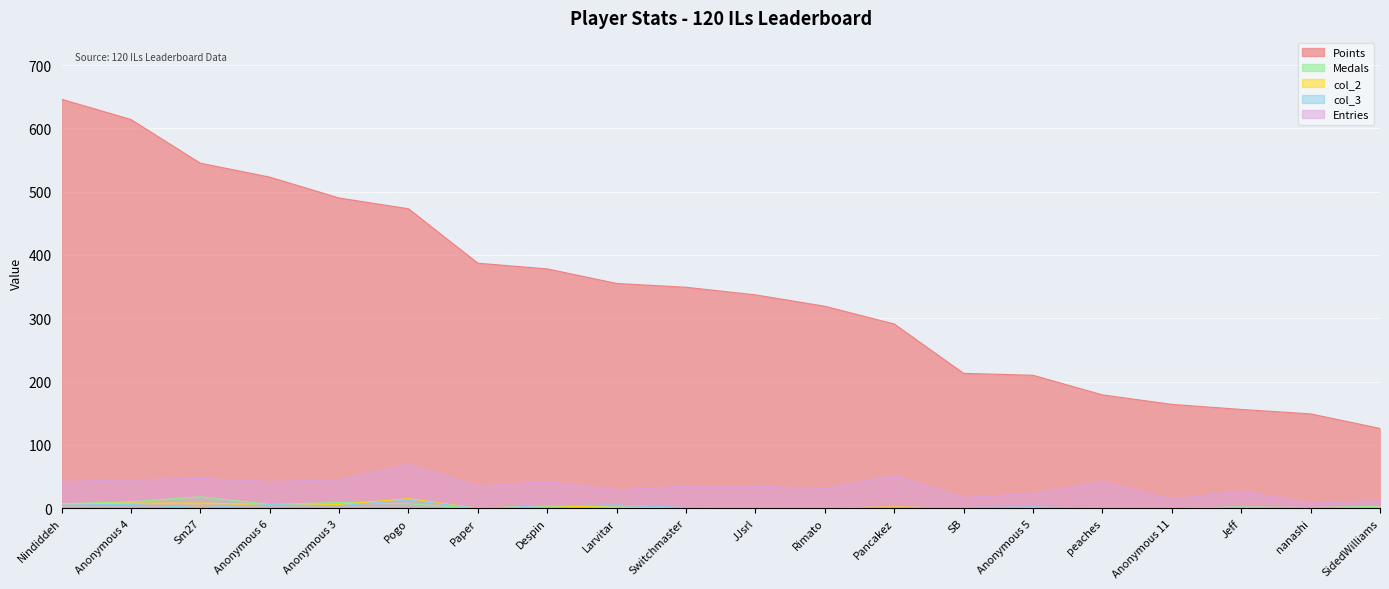

True or false: Entries has more than 0 points higher than both neighbors.

True